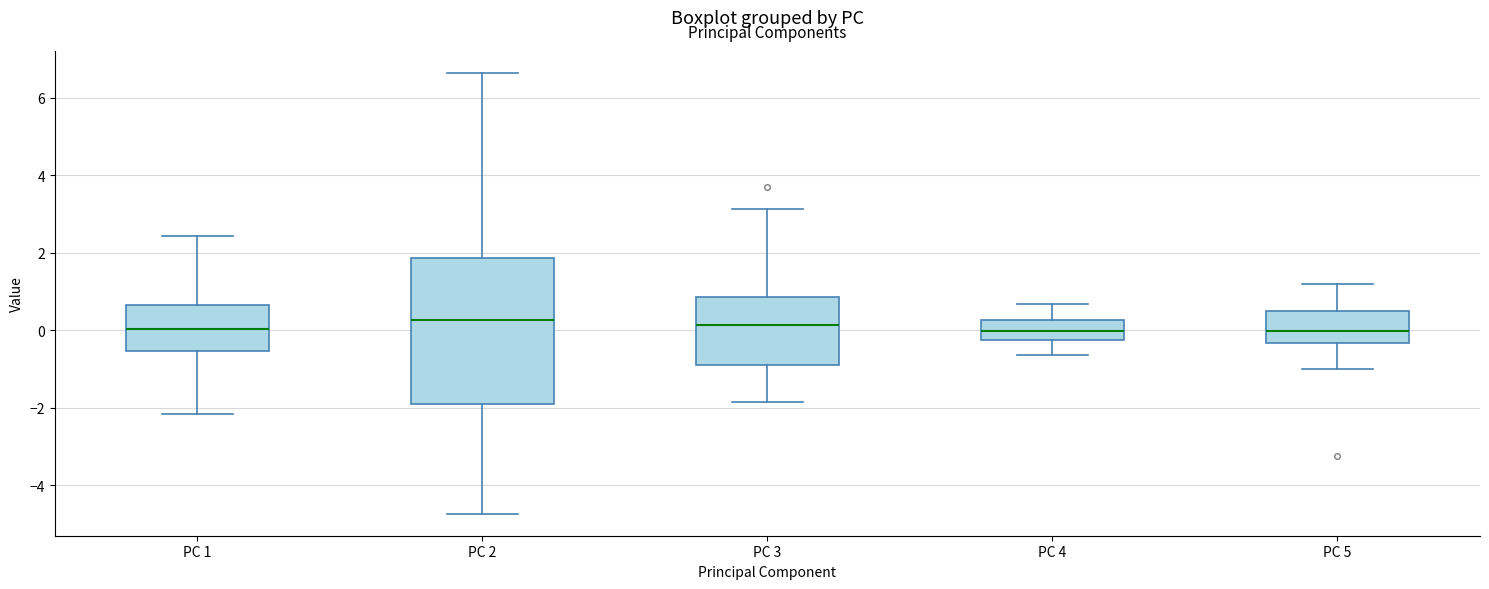

Reading left to right, read every box against the y-axis: the position of its median line, the range the box covers, and the ends of its whiskers. The values are not printed on the chart, so give them approximately, as read against the axis.

PC 1: median 0.0, box -0.6 to 0.6, whiskers -2.2 to 2.4
PC 2: median 0.2, box -2.0 to 1.8, whiskers -4.8 to 6.6
PC 3: median 0.2, box -0.8 to 0.8, whiskers -1.8 to 3.2
PC 4: median 0.0, box -0.2 to 0.2, whiskers -0.6 to 0.6
PC 5: median 0.0, box -0.4 to 0.4, whiskers -1.0 to 1.2